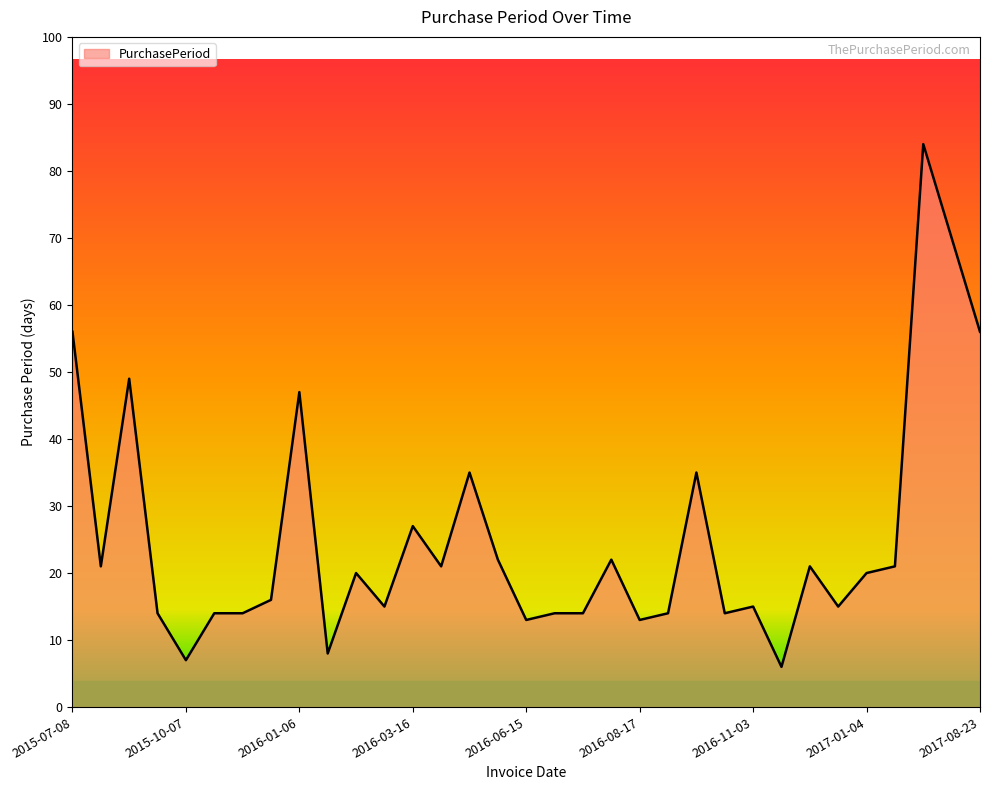

Does the chart display data point markers on the line(s)?

No